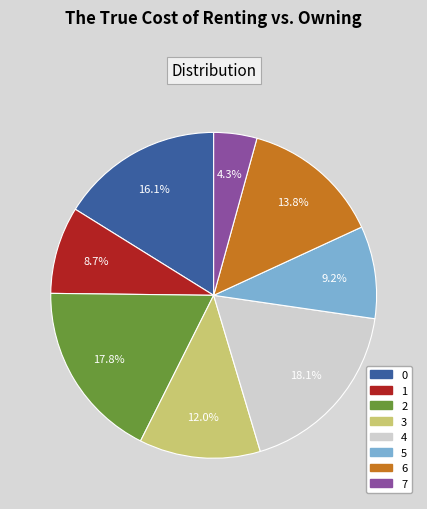

What percentage do 2 and 4 together represent?

35.9%